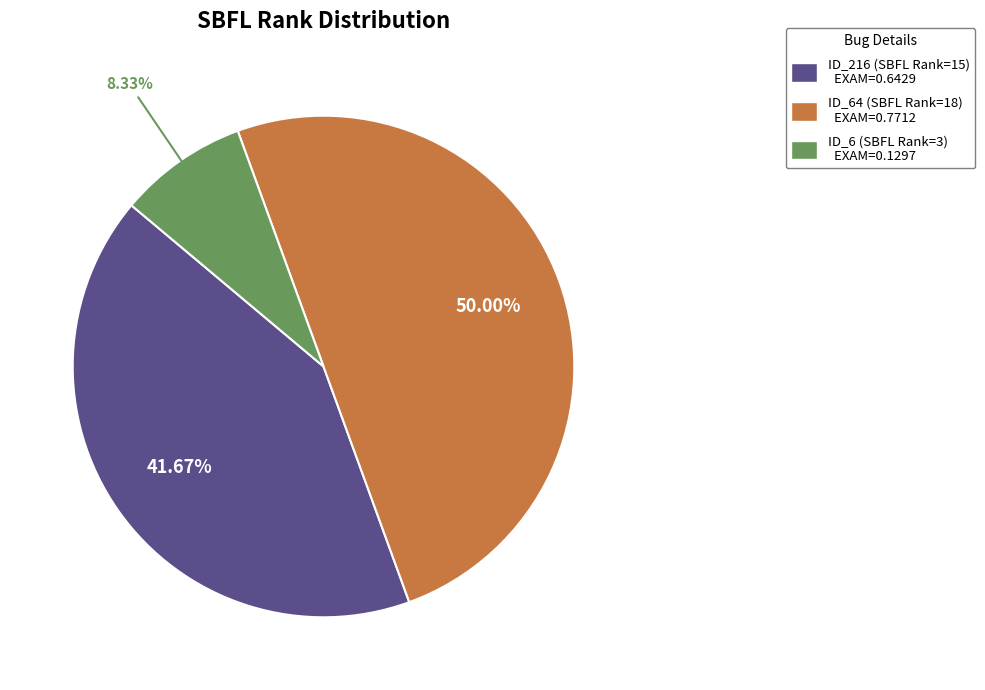

Is there a majority slice in this chart?

No